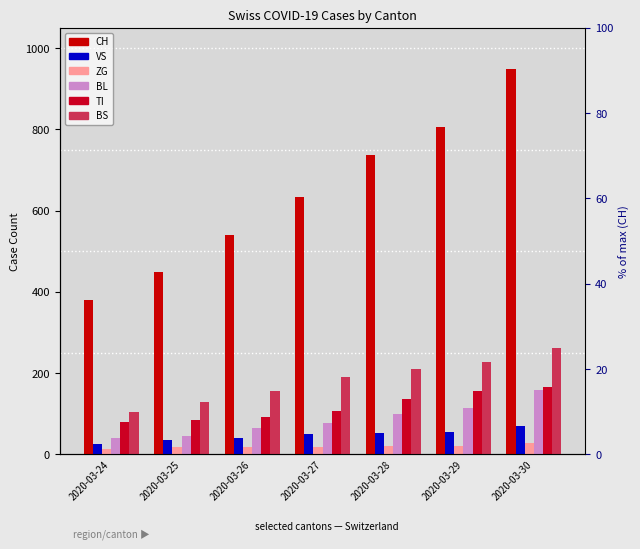

What is the difference between the CH values at 2020-03-25 and 2020-03-24?

69